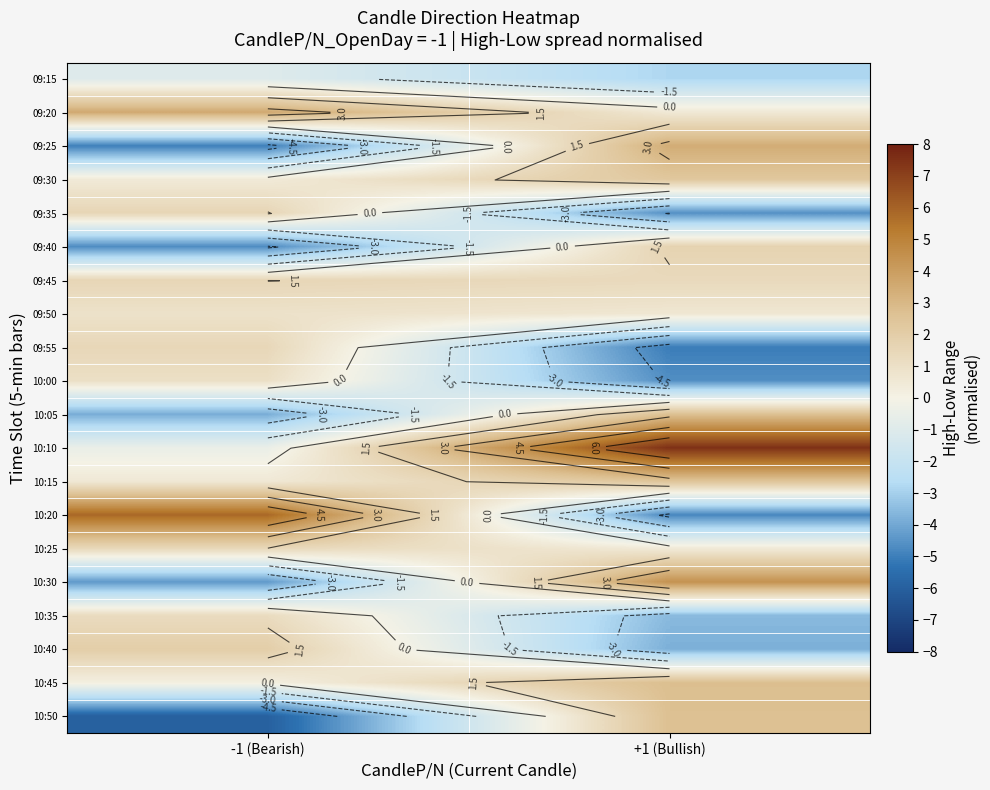

Rank the series at -1 (Bearish) from lowest to highest value.

10:50, 09:25, 09:40, 10:30, 10:05, 09:15, 10:10, 10:45, 09:30, 10:15, 09:50, 10:00, 10:35, 10:25, 09:55, 09:45, 09:35, 10:40, 09:20, 10:20